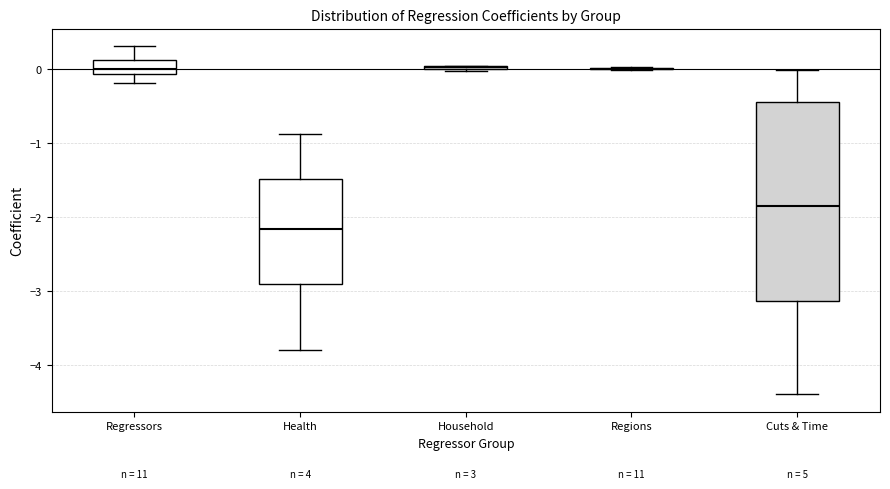

Reading left to right, read every box against the y-axis: the position of its median line, the range the box covers, and the ends of its whiskers. The values are not printed on the chart, so give them approximately, as read against the axis.

Regressors: median 0.0, box -0.1 to 0.1, whiskers -0.2 to 0.3
Health: median -2.2, box -2.9 to -1.5, whiskers -3.8 to -0.9
Household: box collapsed to a line at 0.0, whiskers 0.0 to 0.0
Regions: box collapsed to a line at 0.0, whiskers 0.0 to 0.0
Cuts & Time: median -1.9, box -3.1 to -0.4, whiskers -4.4 to 0.0